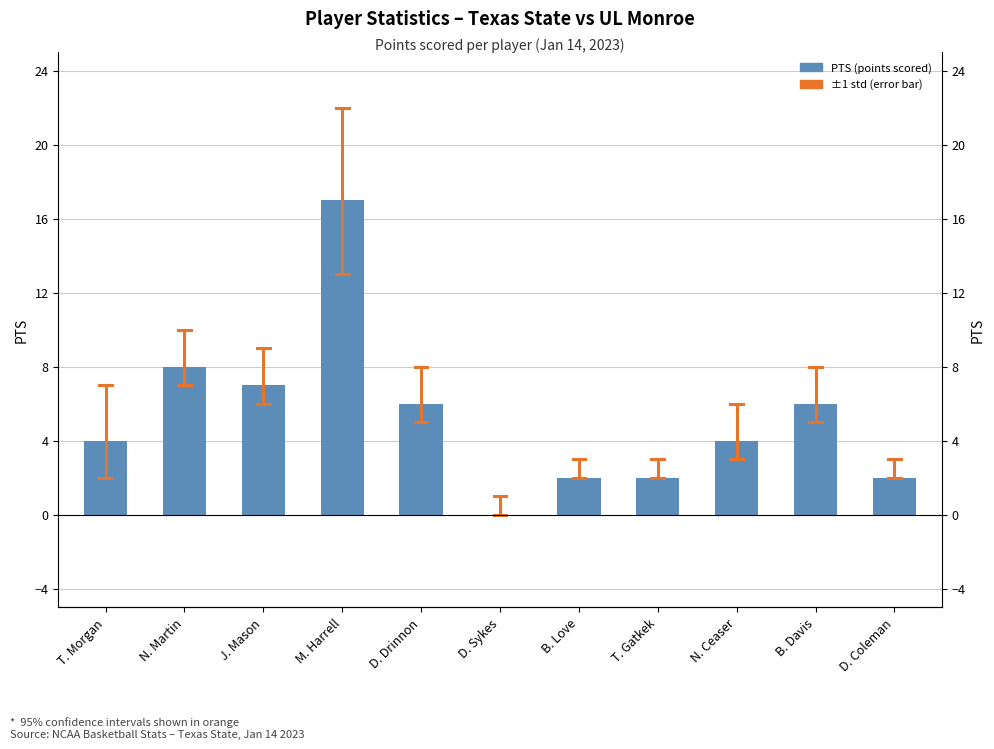

What is the sum of all values?

58